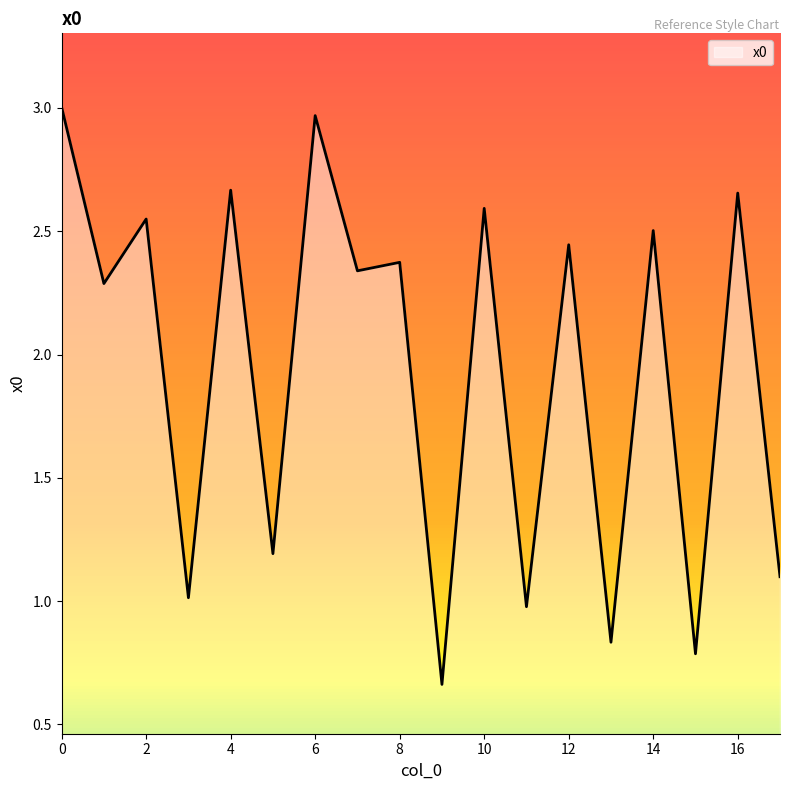

Reading right to left, what are all the values shown in this chart?

17=1.1	16=2.7	15=0.8	14=2.5	13=0.8	12=2.4	11=1.0	10=2.6	9=0.7	8=2.4	7=2.3	6=3.0	5=1.2	4=2.7	3=1.0	2=2.5	1=2.3	0=3.0